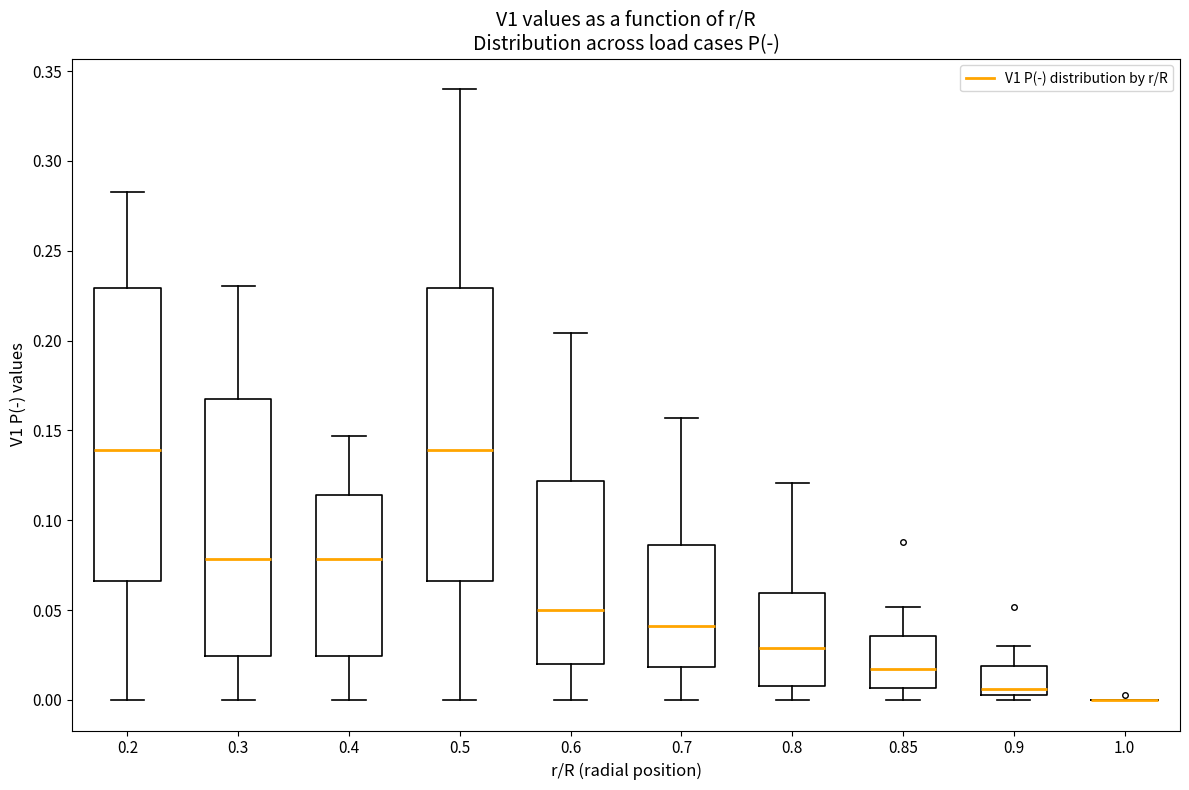

Reading left to right, transcribe this box plot: for each box, give where its median line is, the range the box spans, and where its two whiskers end, as read against the y-axis. The values are not printed on the chart, so give them approximately, as read against the axis.

0.2: median 0.140, box 0.065 to 0.230, whiskers 0.000 to 0.285
0.3: median 0.080, box 0.025 to 0.170, whiskers 0.000 to 0.230
0.4: median 0.080, box 0.025 to 0.115, whiskers 0.000 to 0.145
0.5: median 0.140, box 0.065 to 0.230, whiskers 0.000 to 0.340
0.6: median 0.050, box 0.020 to 0.120, whiskers 0.000 to 0.205
0.7: median 0.040, box 0.020 to 0.085, whiskers 0.000 to 0.155
0.8: median 0.030, box 0.010 to 0.060, whiskers 0.000 to 0.120
0.85: median 0.020, box 0.005 to 0.035, whiskers 0.000 to 0.050
0.9: median 0.005 (just above the box's lower edge), box 0.005 to 0.020, whiskers 0.000 to 0.030
1.0: box collapsed to a line at 0.000, whiskers 0.000 to 0.000